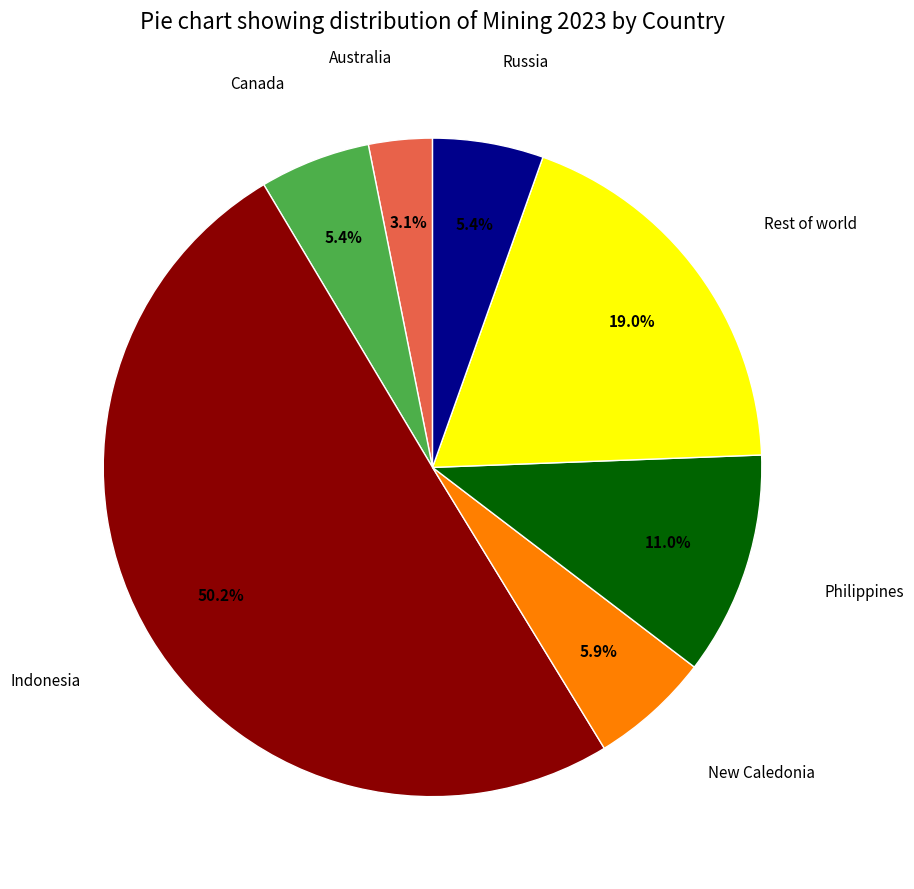

How many segments does this pie chart have?

7